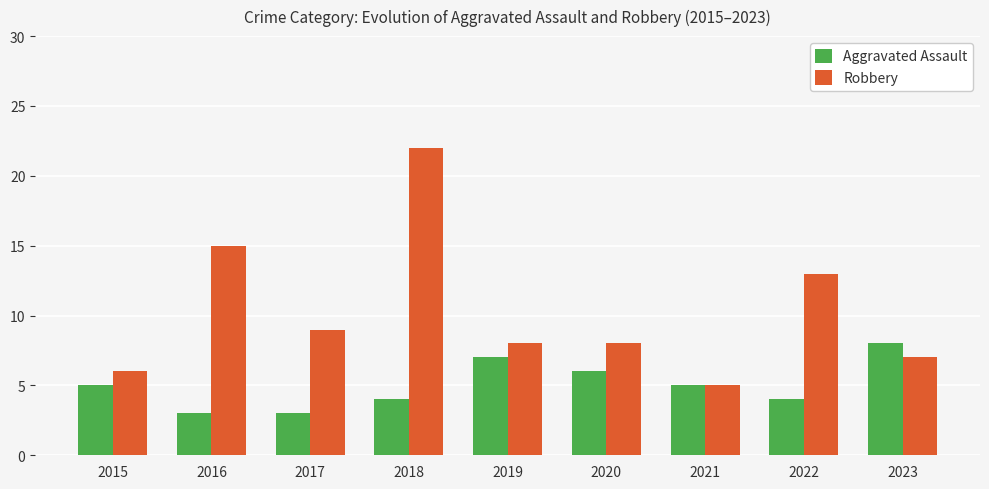

What are all the series names shown in the legend?

Aggravated Assault, Robbery